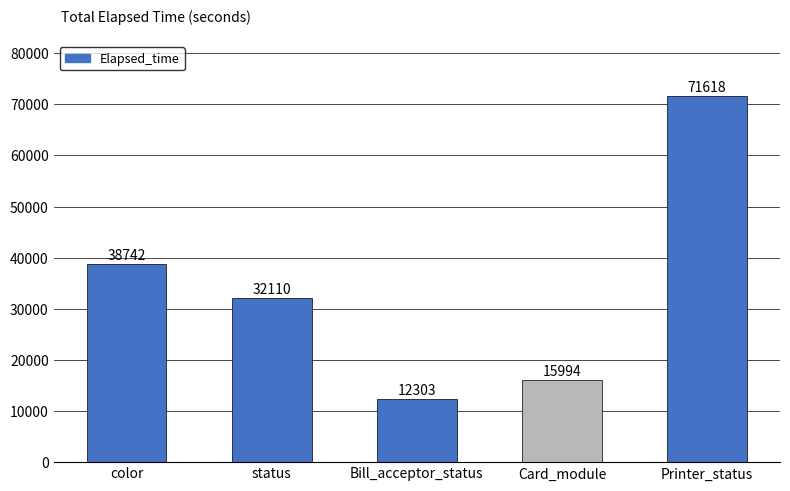

Reading right to left, transcribe all the data shown in this chart.

Printer_status=71618	Card_module=15994	Bill_acceptor_status=12303	status=32110	color=38742